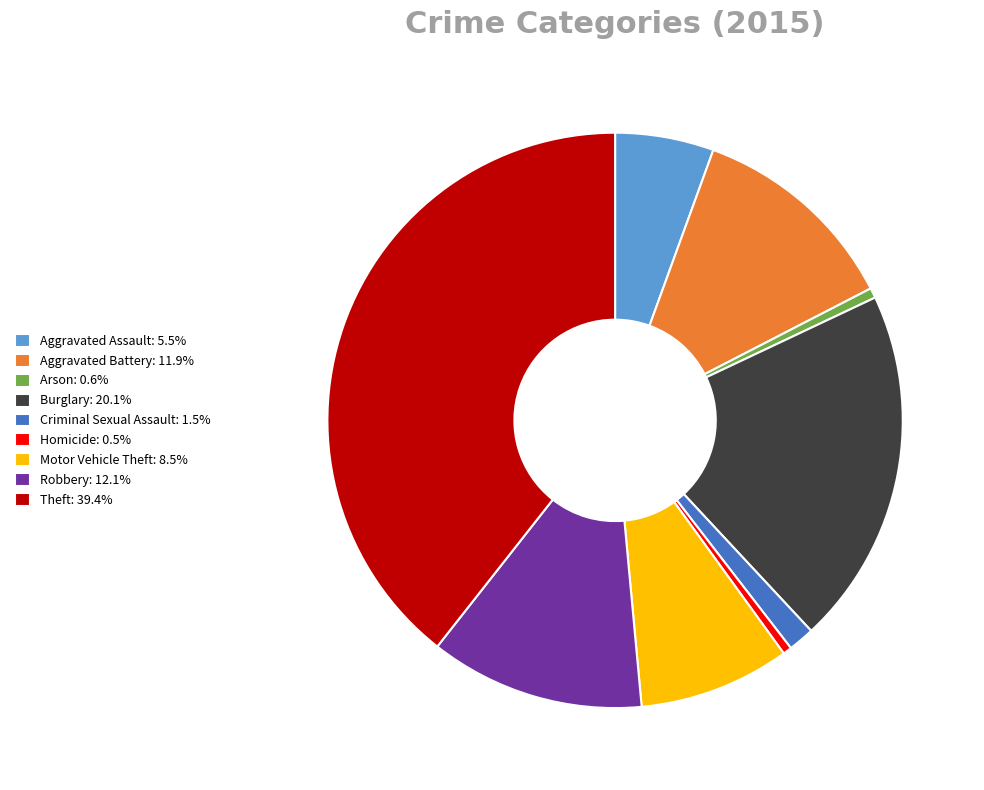

Do Aggravated Assault: 5.5% and Robbery: 12.1% together represent more than half of the pie?

No